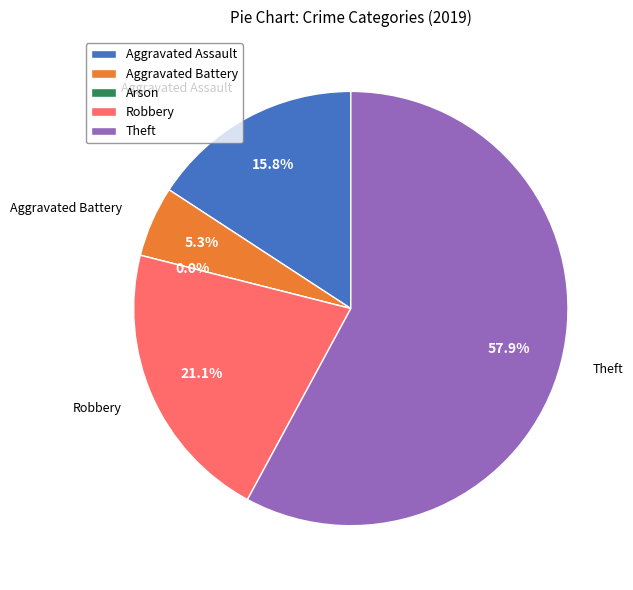

Is it true that Aggravated Battery is 11% of the pie?

False